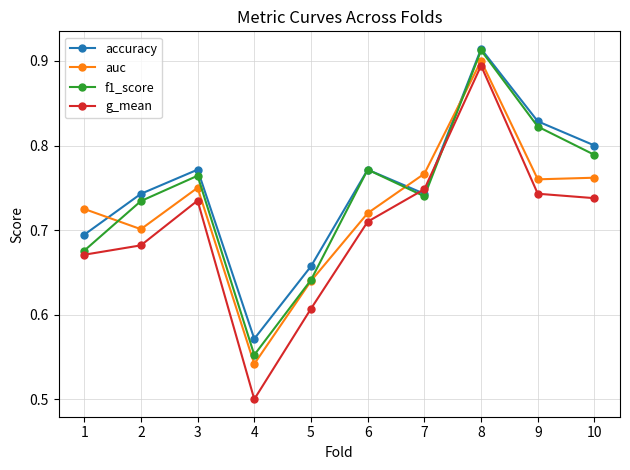

How many distinct data groups are displayed?

4